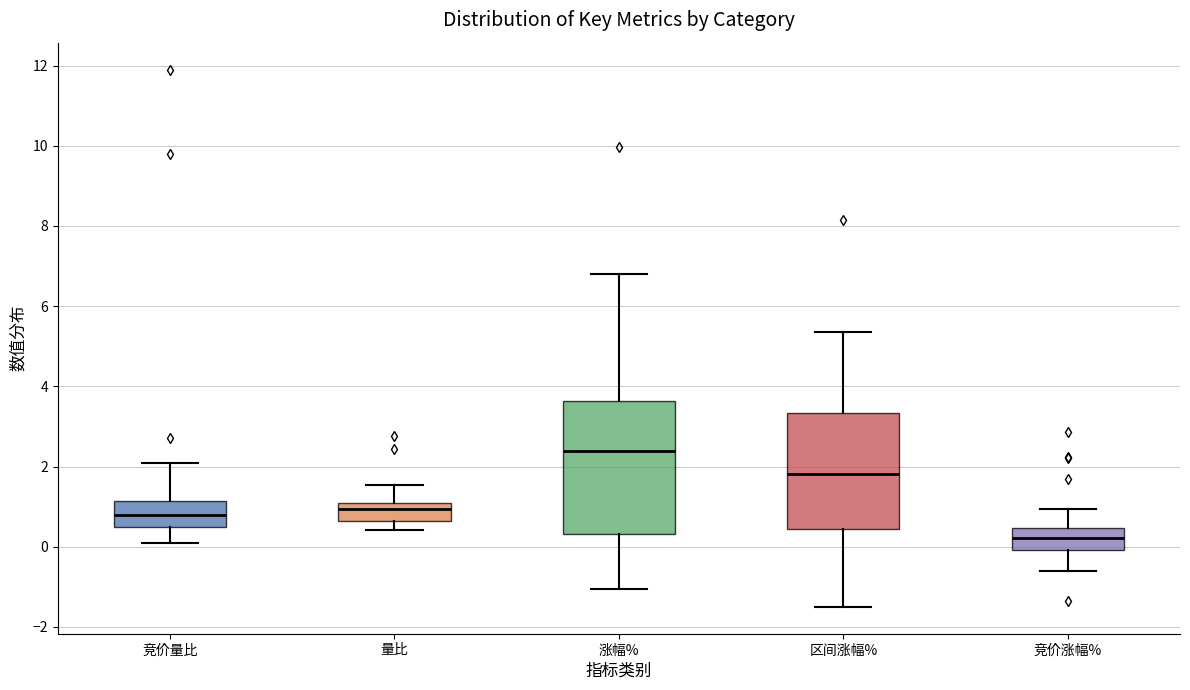

Where is the upper edge of the box for 区间涨幅% on the y-axis? The values are not printed on the chart, so give them approximately, as read against the axis.

3.4